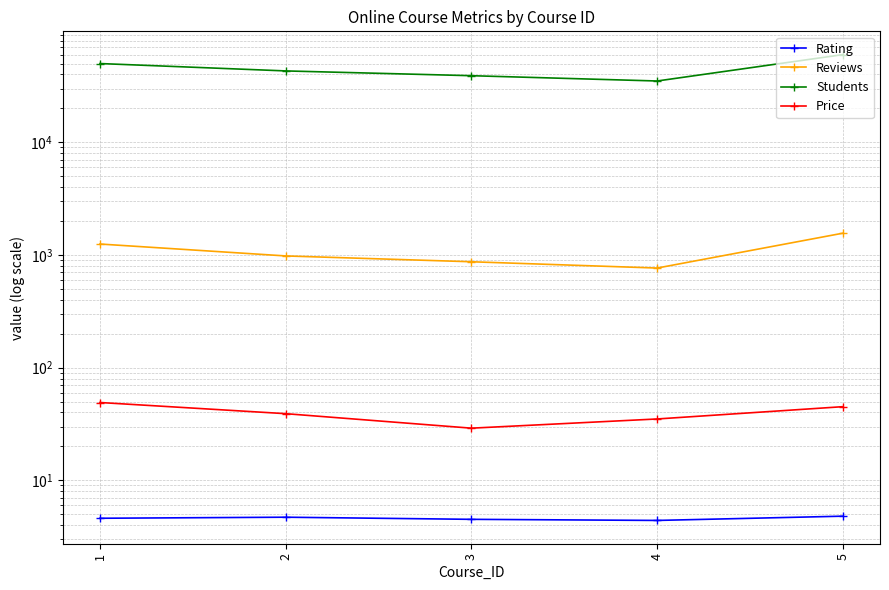

At which category does Rating reach its first local peak?

2